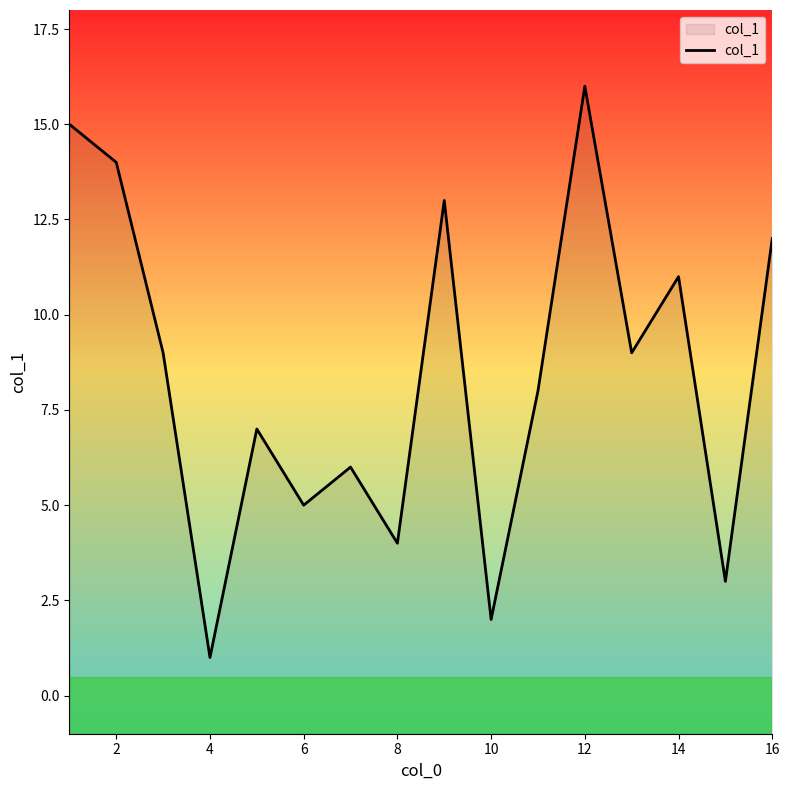

Does the chart display data point markers on the line(s)?

No